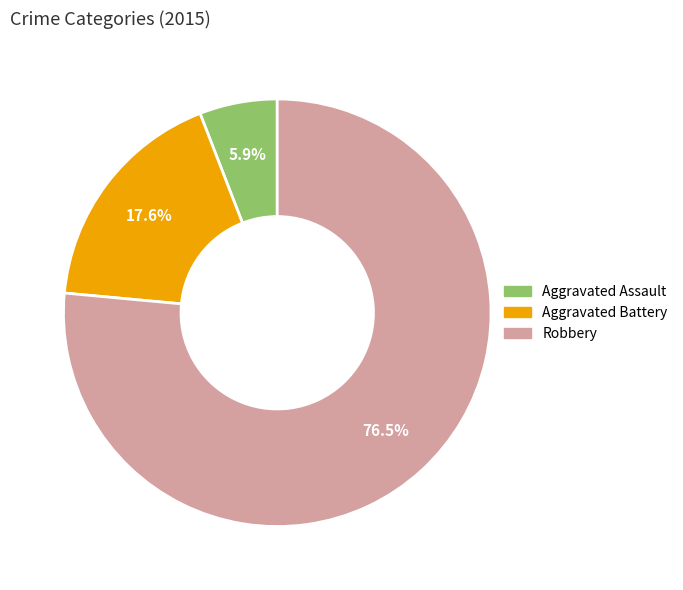

To the nearest percent, what portion does Aggravated Battery represent?

18%